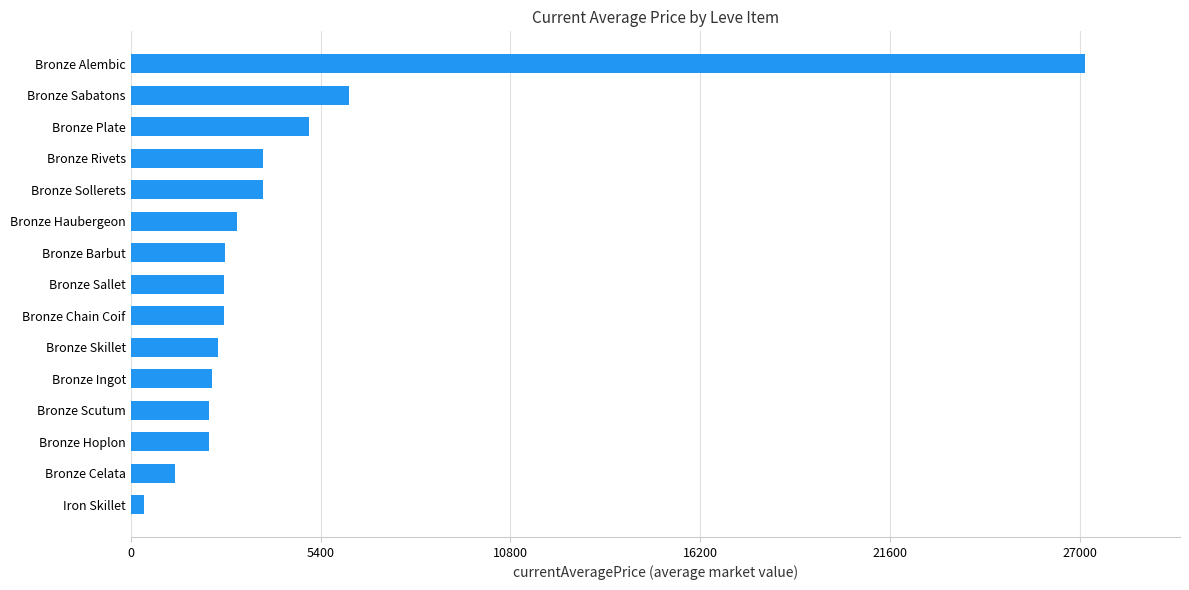

At which label is the value closest to 13745?

Bronze Sabatons